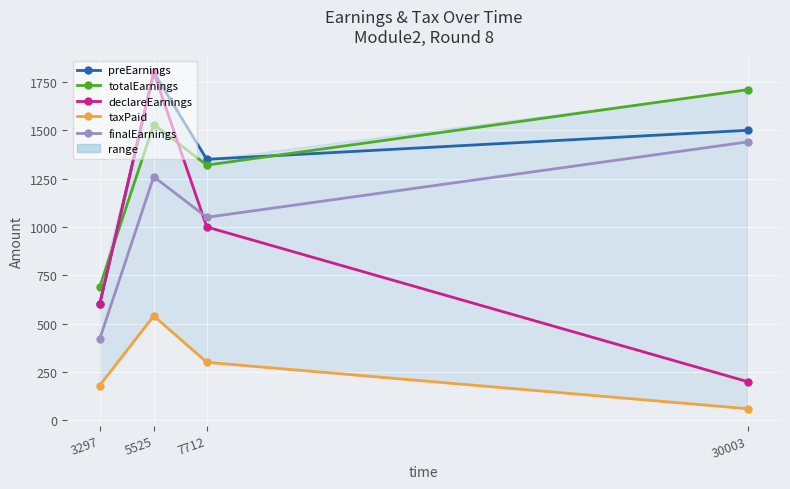

Between 7712 and 30003, which series saw the biggest shift?

declareEarnings